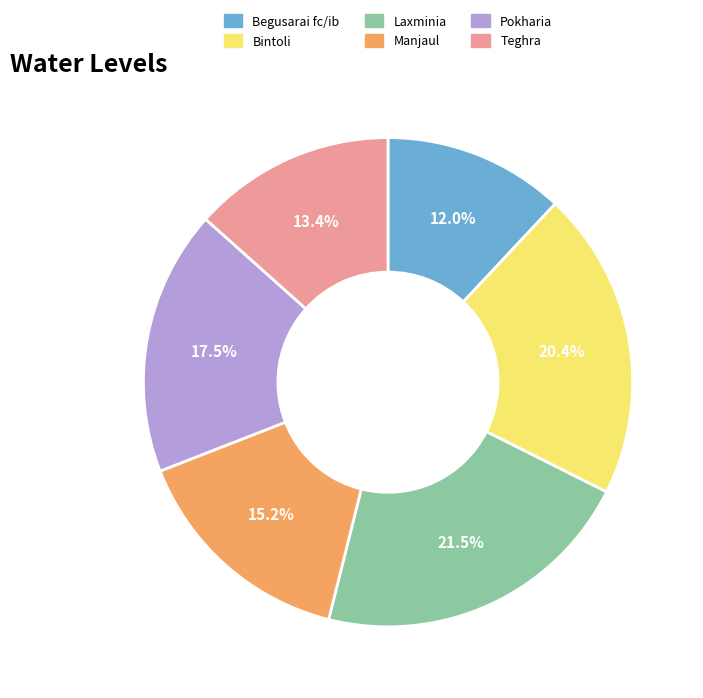

Is there a majority slice in this chart?

No